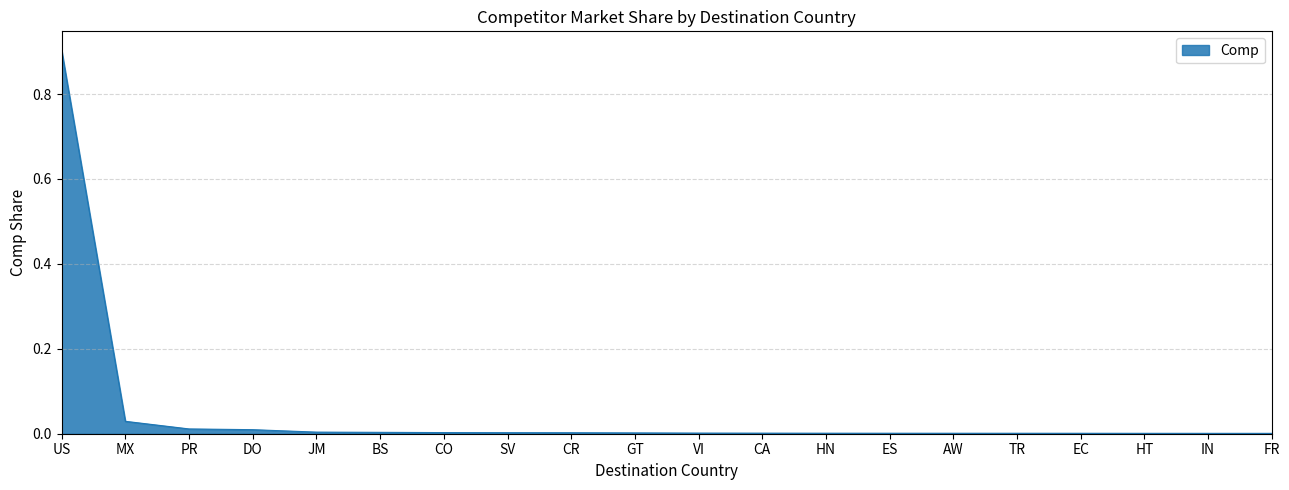

What is the maximum value shown in the chart?

0.9